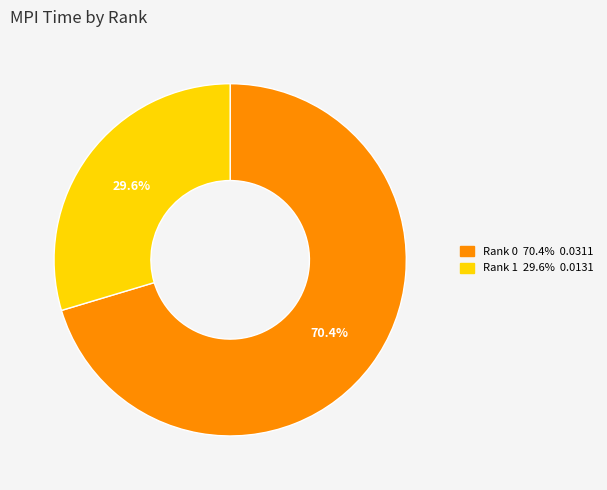

Is there a majority slice in this chart?

Yes